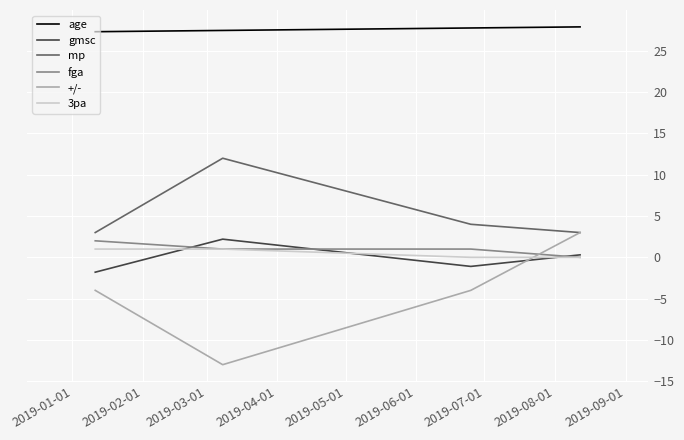

How many values in the 3pa series are below 1?

2